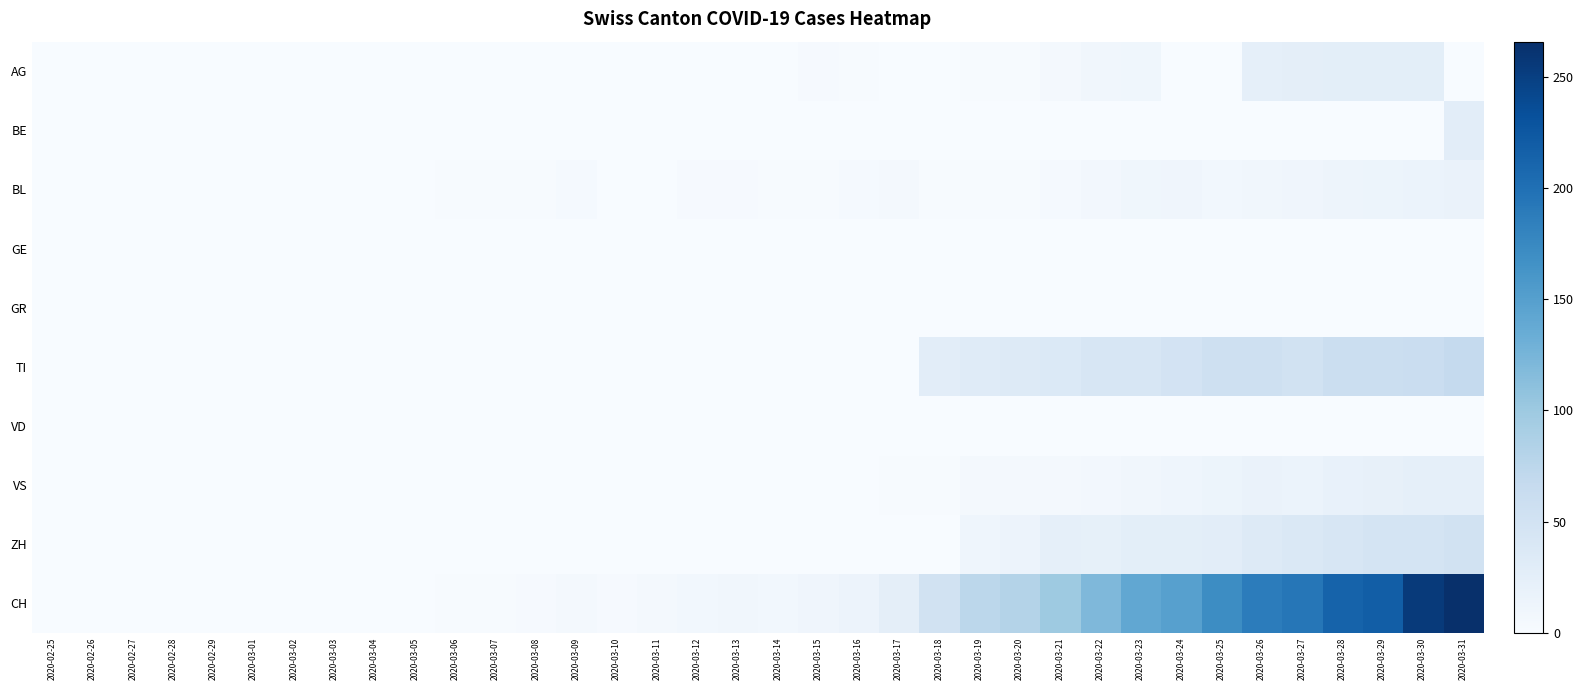

At which category is the sum across all series the highest?

2020-03-31